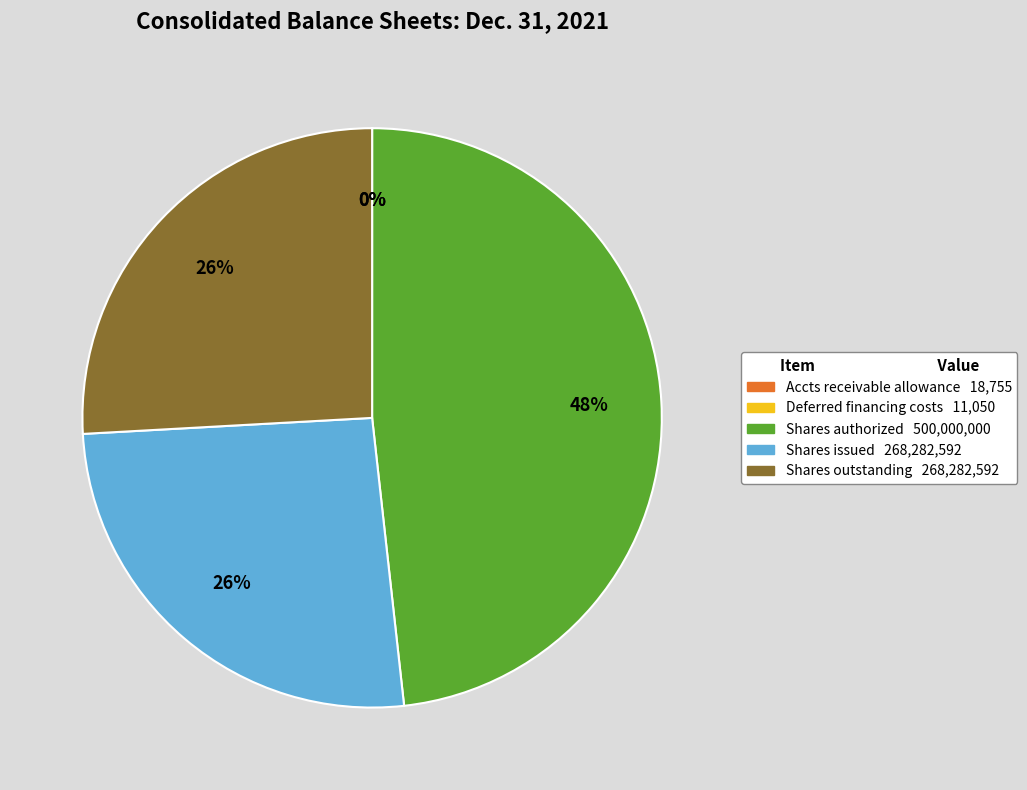

To the nearest percent, what is the average slice percentage?

20%